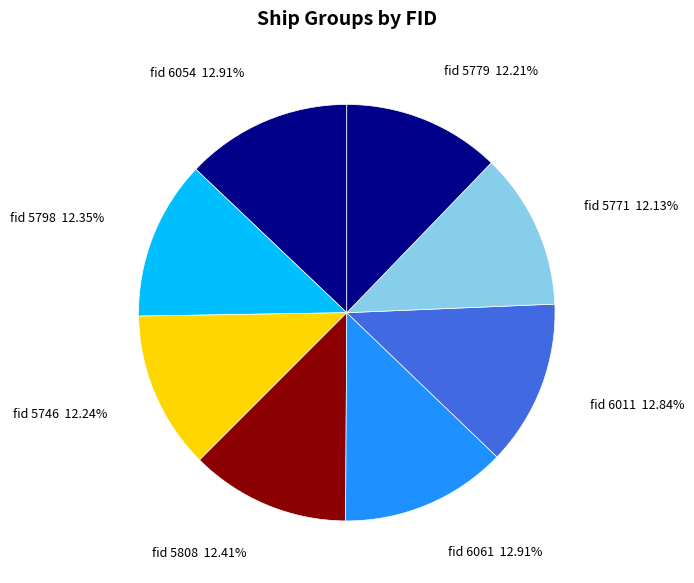

Is there a majority slice in this chart?

No